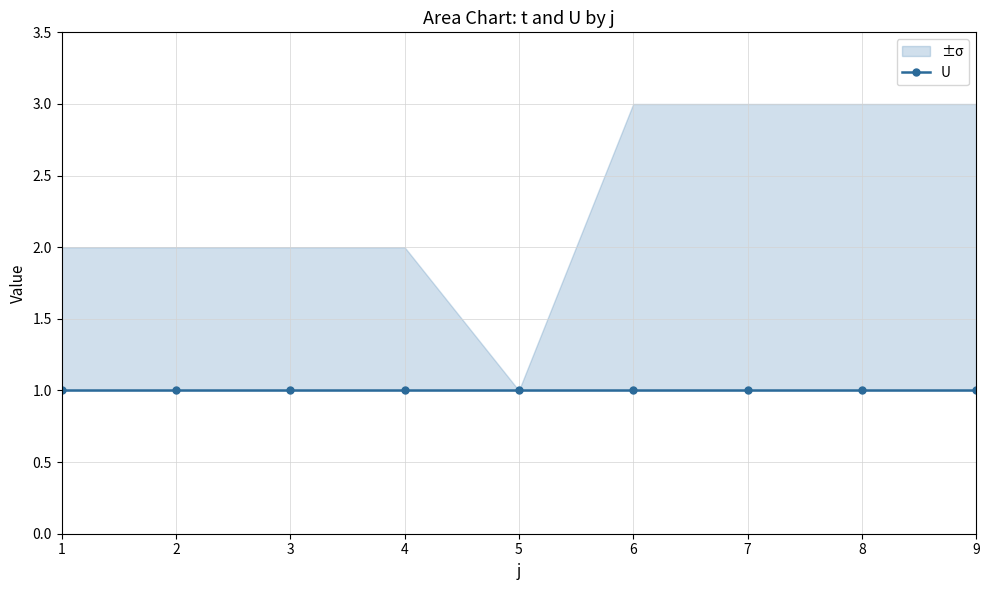

List the labels in order of t value, smallest first.

5, 1, 2, 3, 4, 6, 7, 8, 9